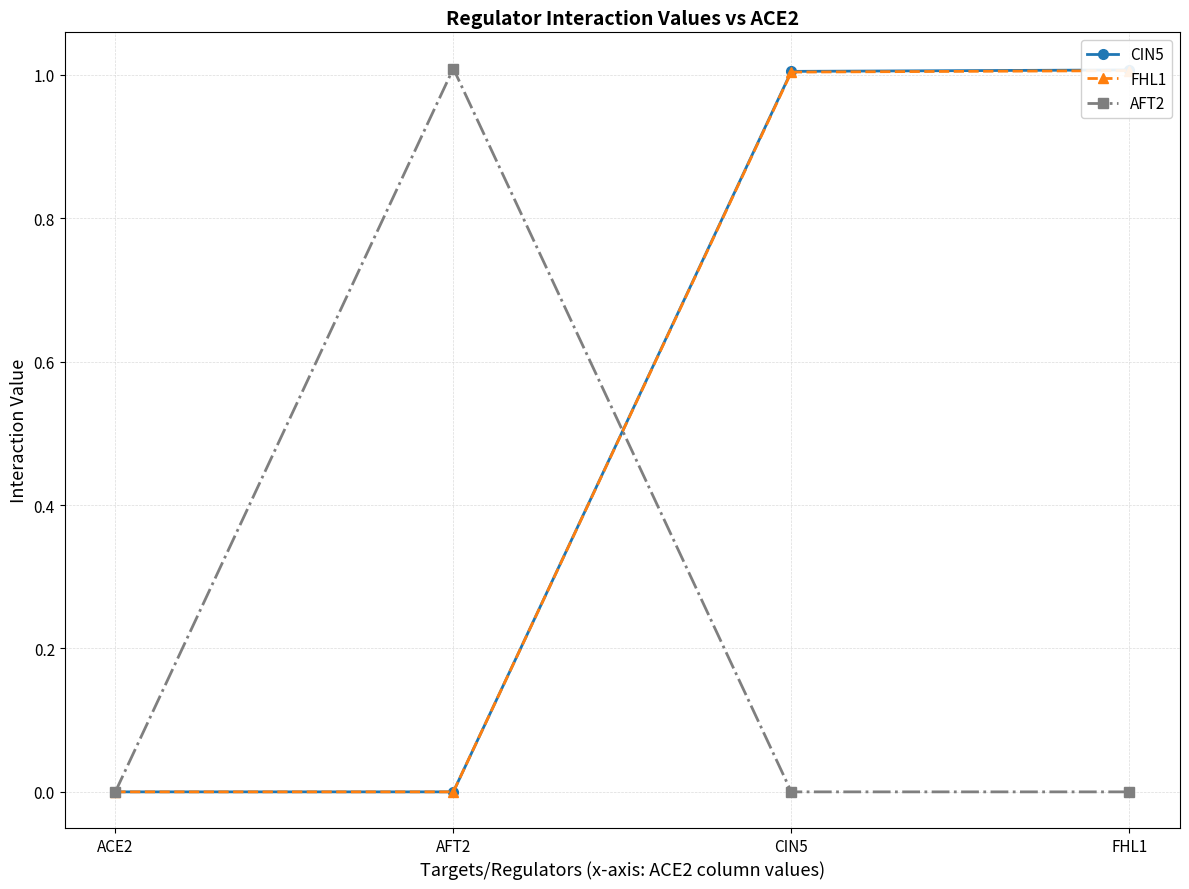

How many series are shown in this chart?

3